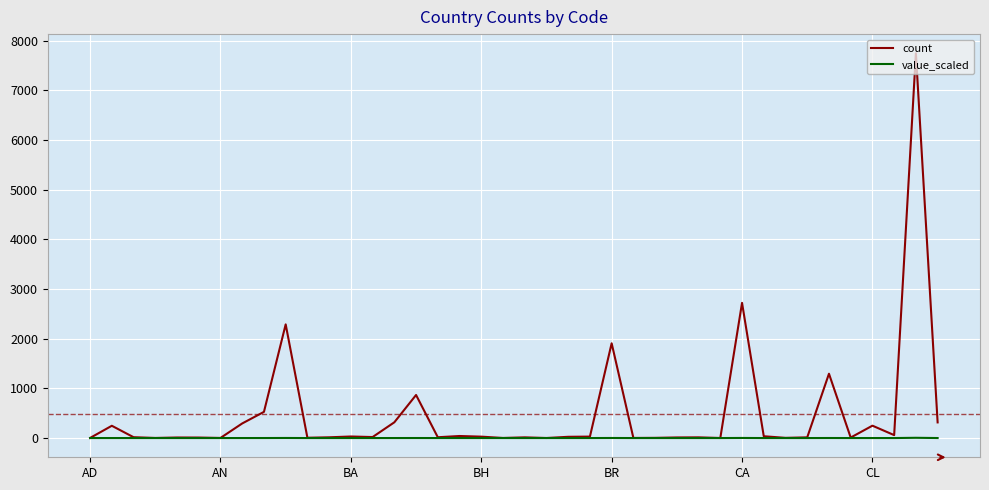

Does the chart have visible grid lines?

Yes